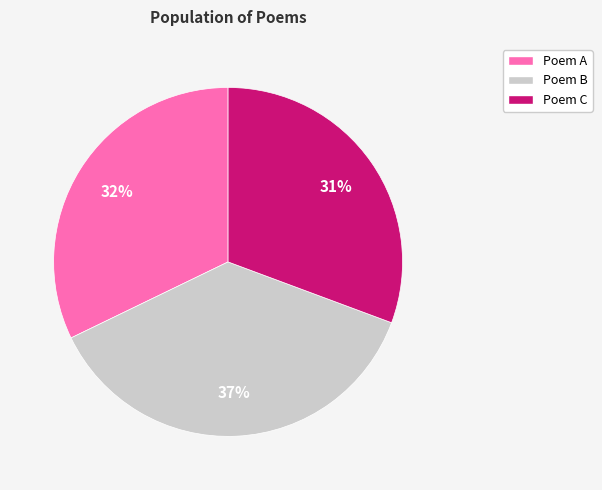

To the nearest percent, what portion does Poem C represent?

31%